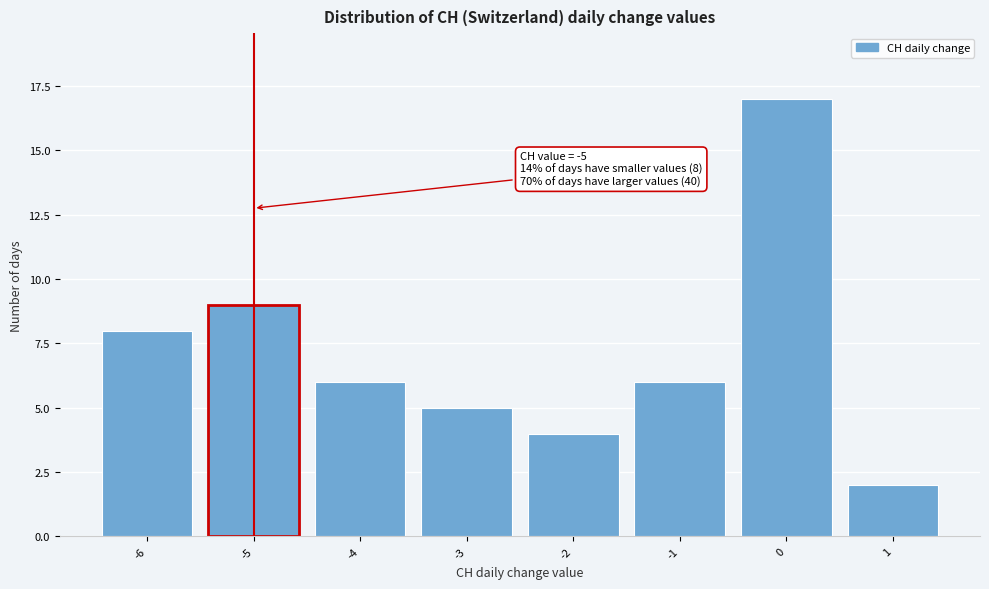

Reading right to left, transcribe all the data shown in this chart.

2	17	6	4	5	6	9	8